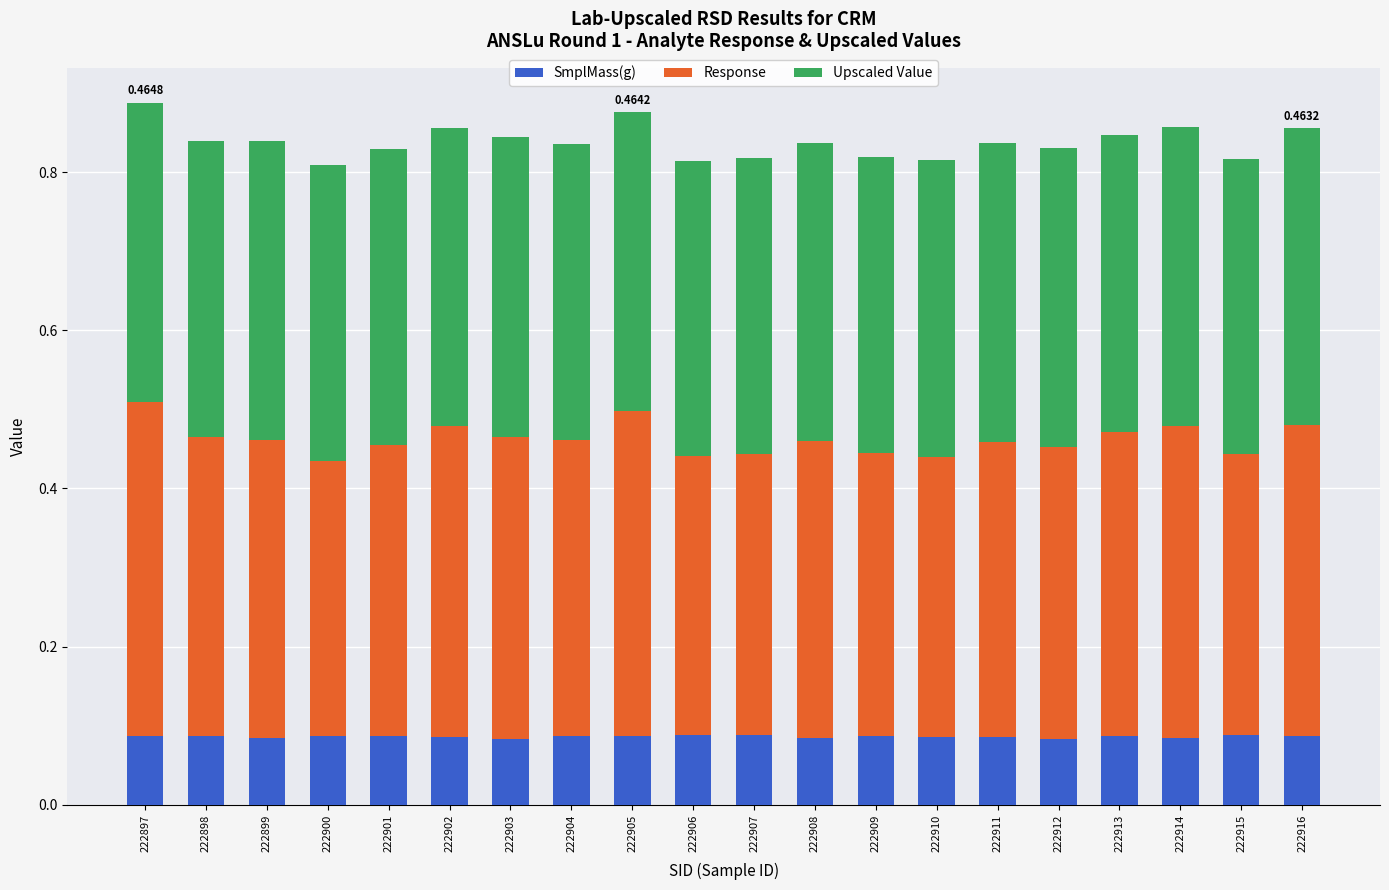

What is the total value across all series at 222904?

0.8